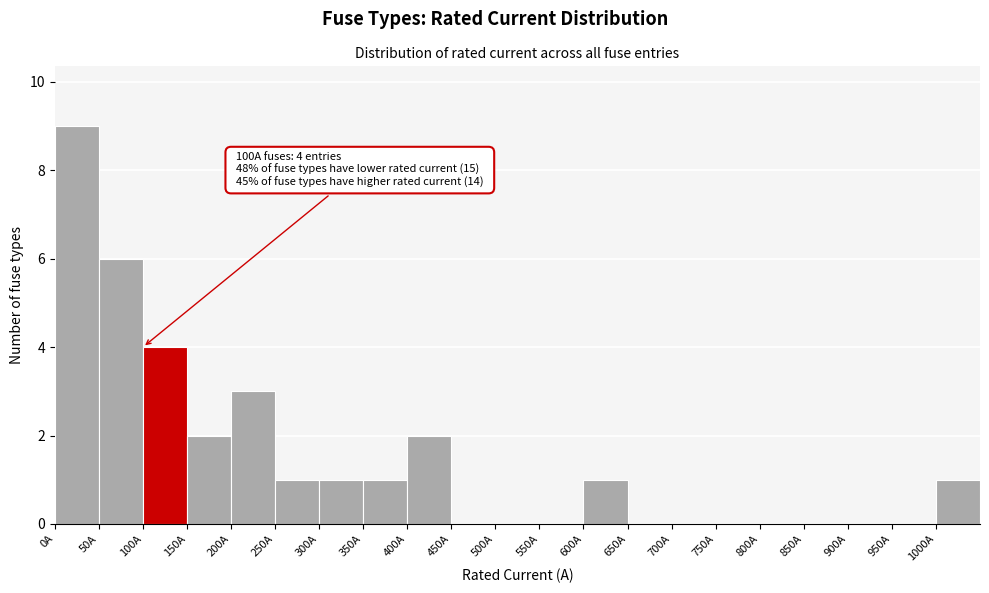

Which range on the x-axis has the tallest bar?

0 to 50